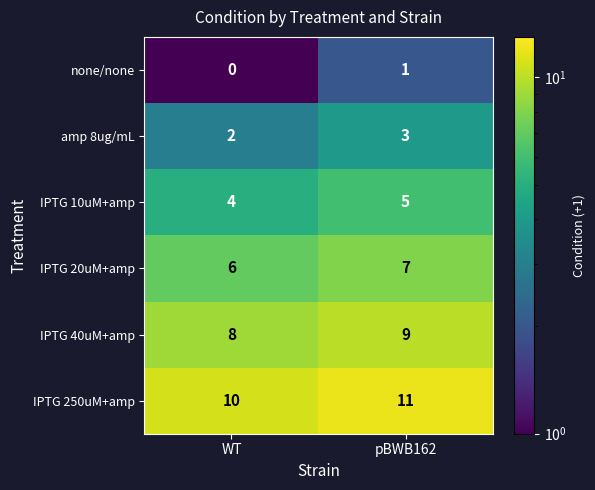

What is the total value across all series at pBWB162?

36